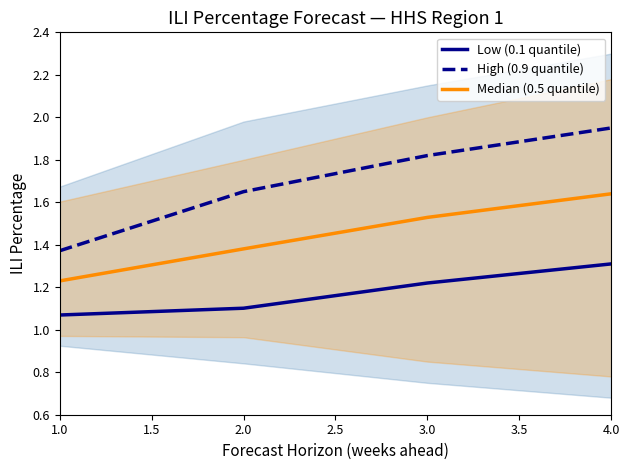

Rank the series by their average value, from lowest to highest.

Low (0.1 quantile), Median (0.5 quantile), High (0.9 quantile)